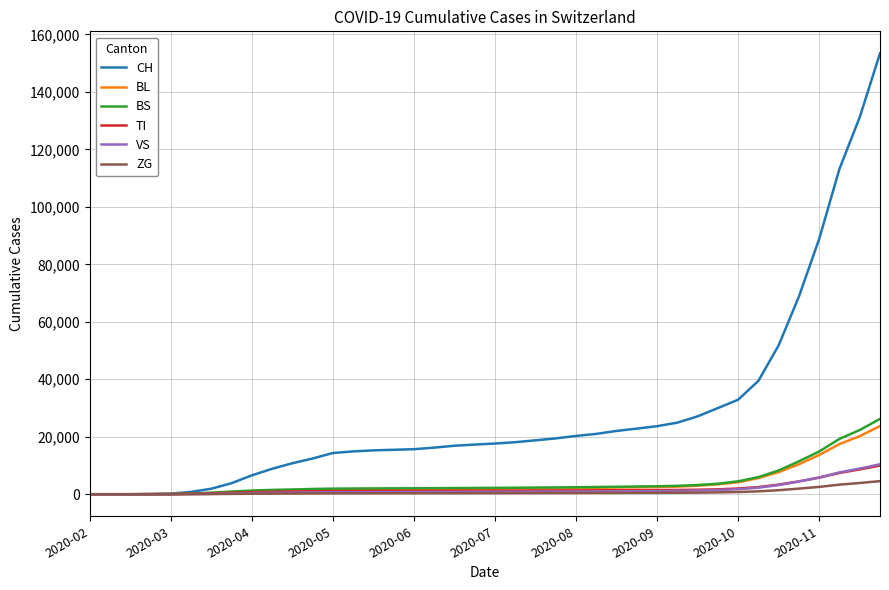

Which series has the widest spread of values?

CH